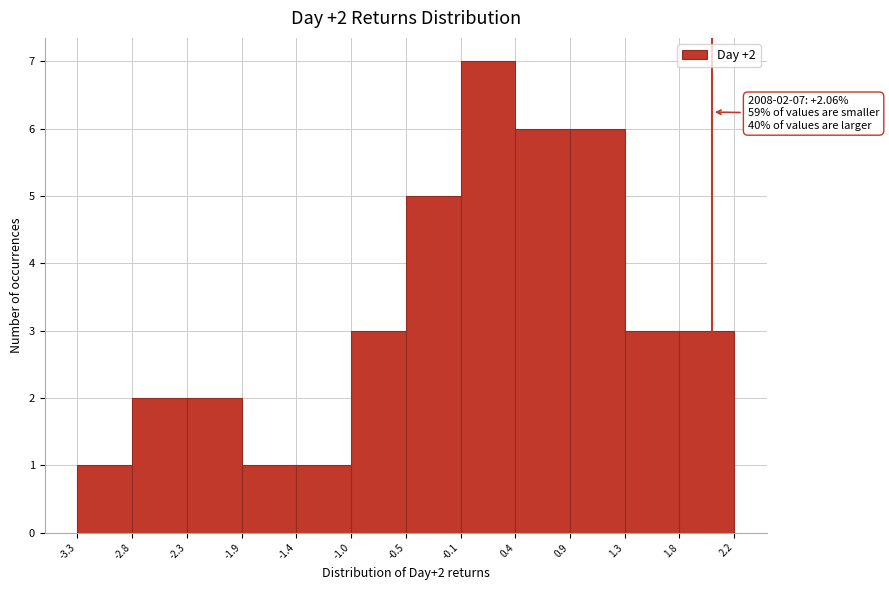

Over which range of the x-axis is the bar tallest?

-0.1 to 0.4